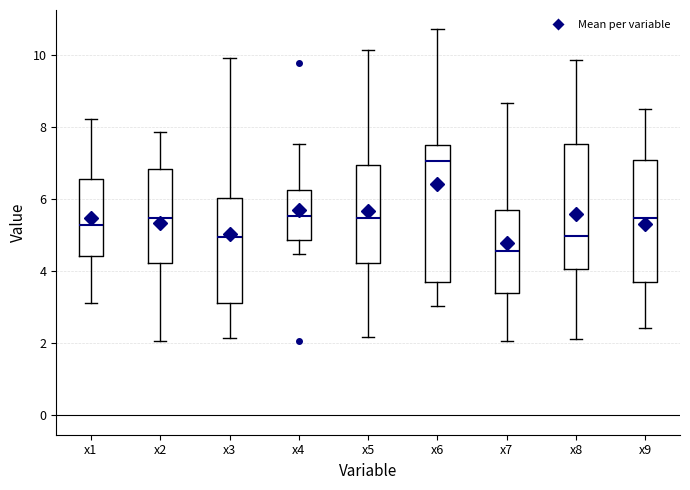

Which box is the tallest, from its lower edge to its upper edge?

x6